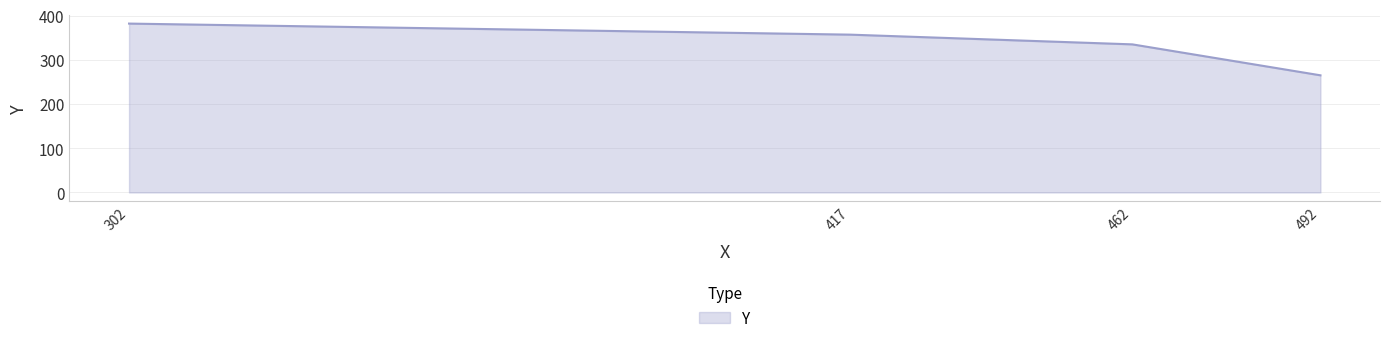

How many values are between 335 and 382?

3